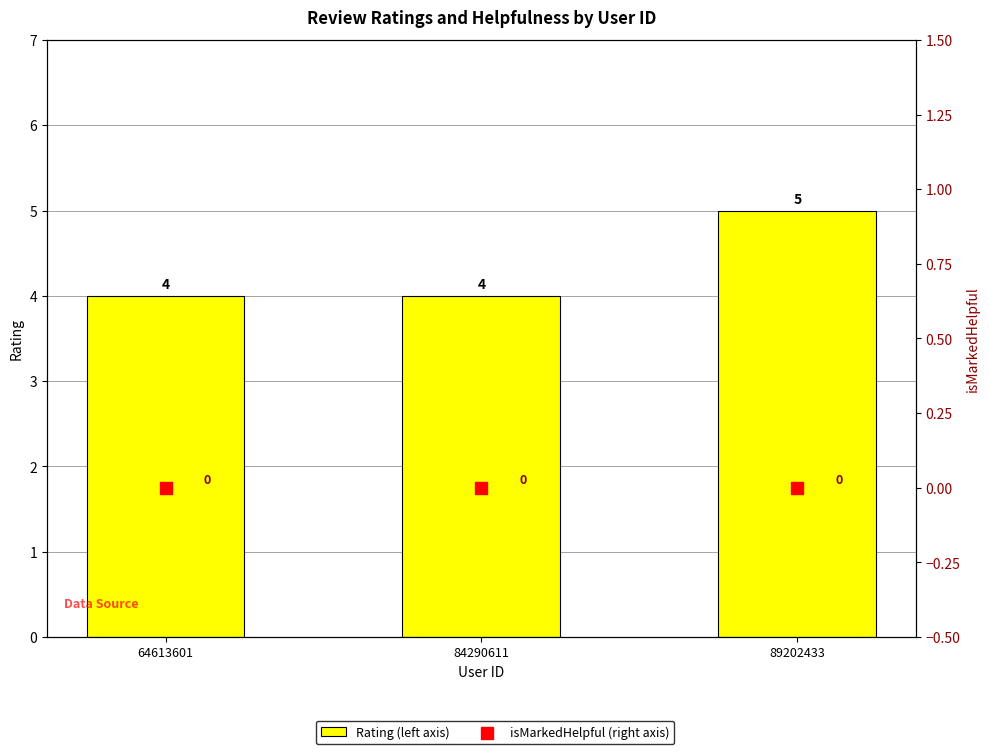

Which series has the widest spread of Y values?

Rating (left axis)